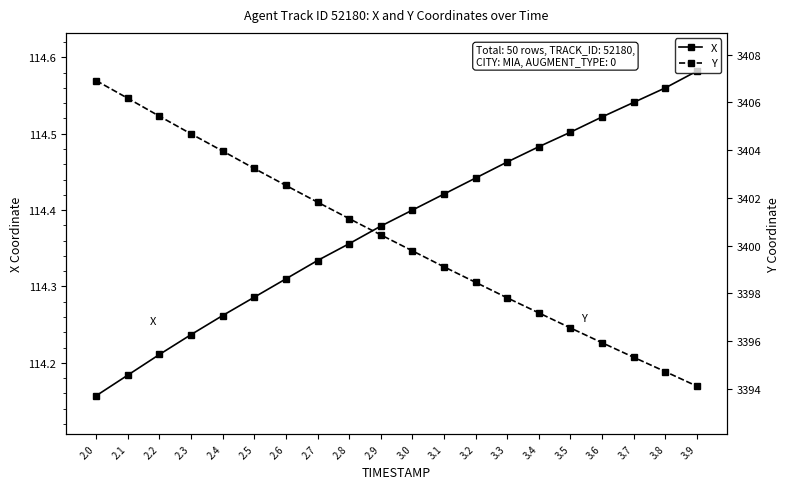

Is this an area chart (filled region under the line)?

No